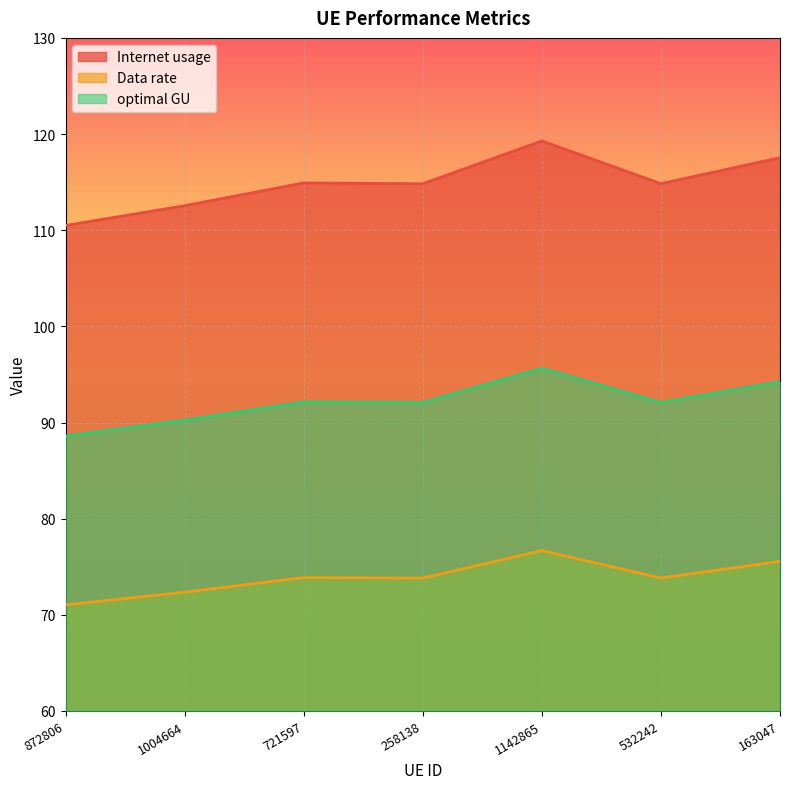

True or false: Internet usage has more than 2 points higher than both neighbors.

False